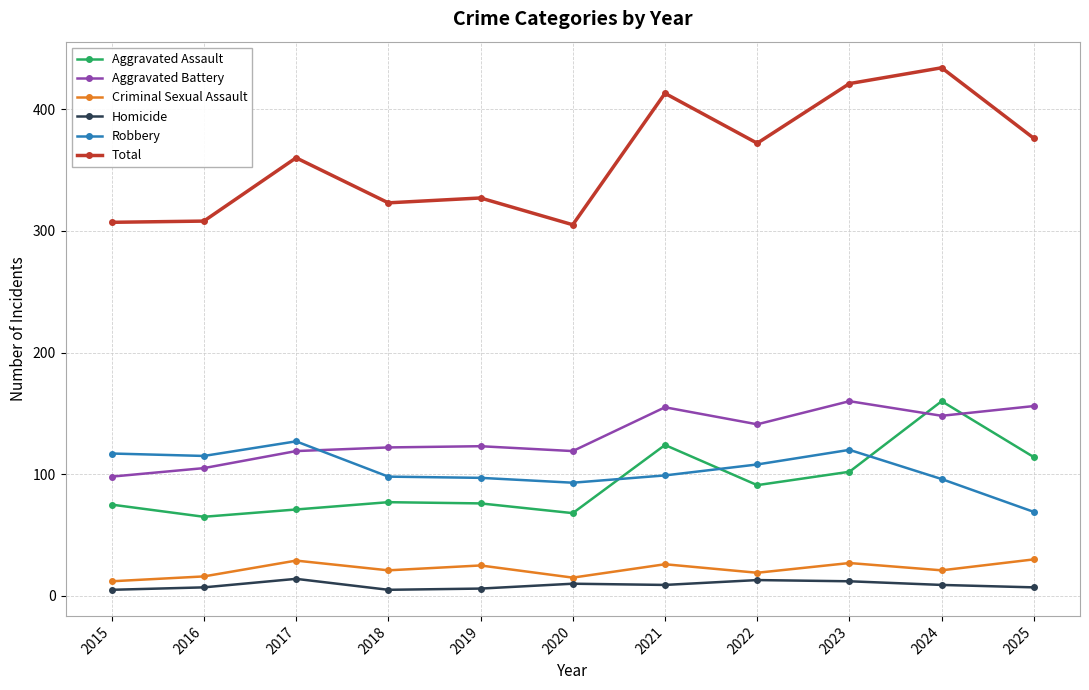

How many lines are shown in the chart?

6